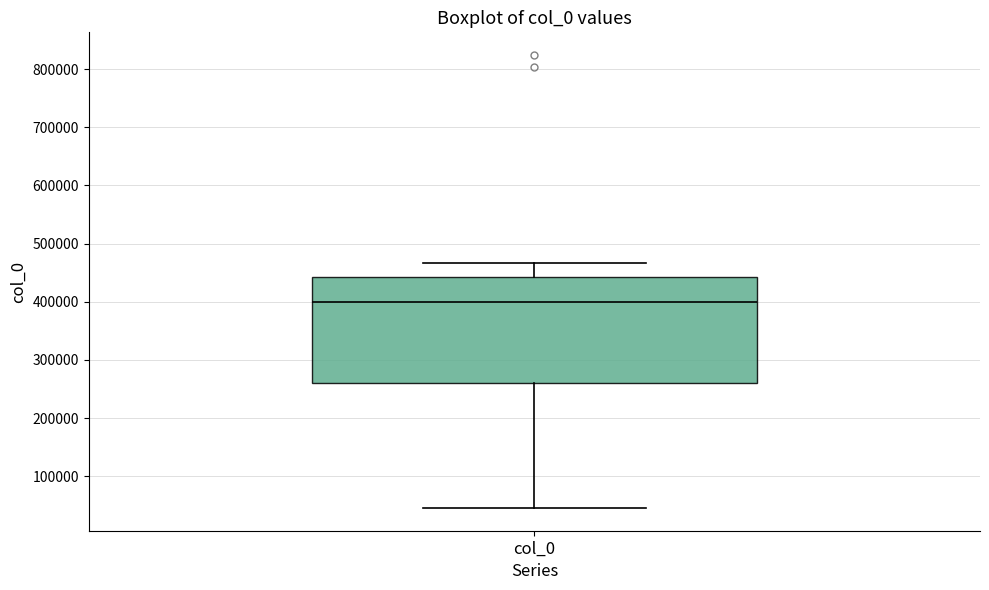

Transcribe this box plot: give where the median line is, the range the box spans, and where the two whiskers end, as read against the y-axis. The values are not printed on the chart, so give them approximately, as read against the axis.

median 400000, box 260000 to 440000, whiskers 50000 to 470000